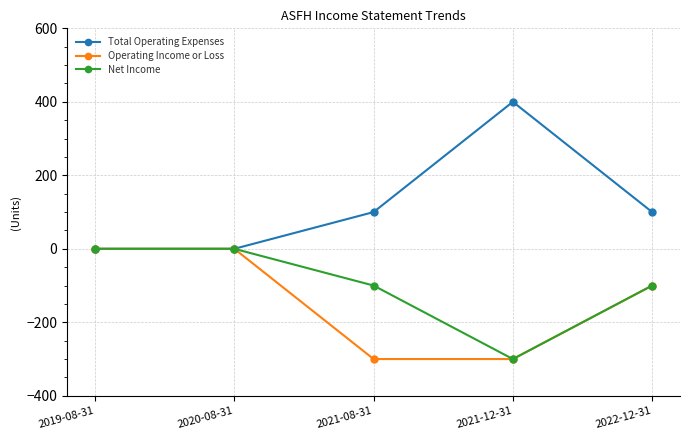

Which series has the largest range (max minus min)?

Total Operating Expenses